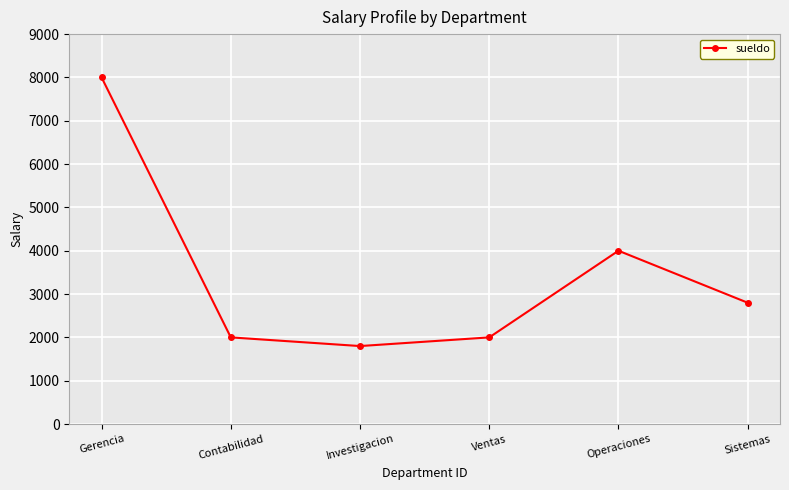

Reading left to right, what are all the values shown in this chart?

8000	2000	1800	2000	4000	2800